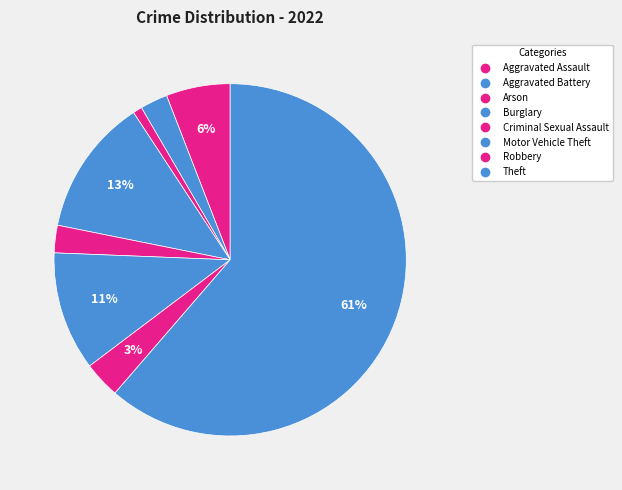

Count the number of slices in the pie.

8